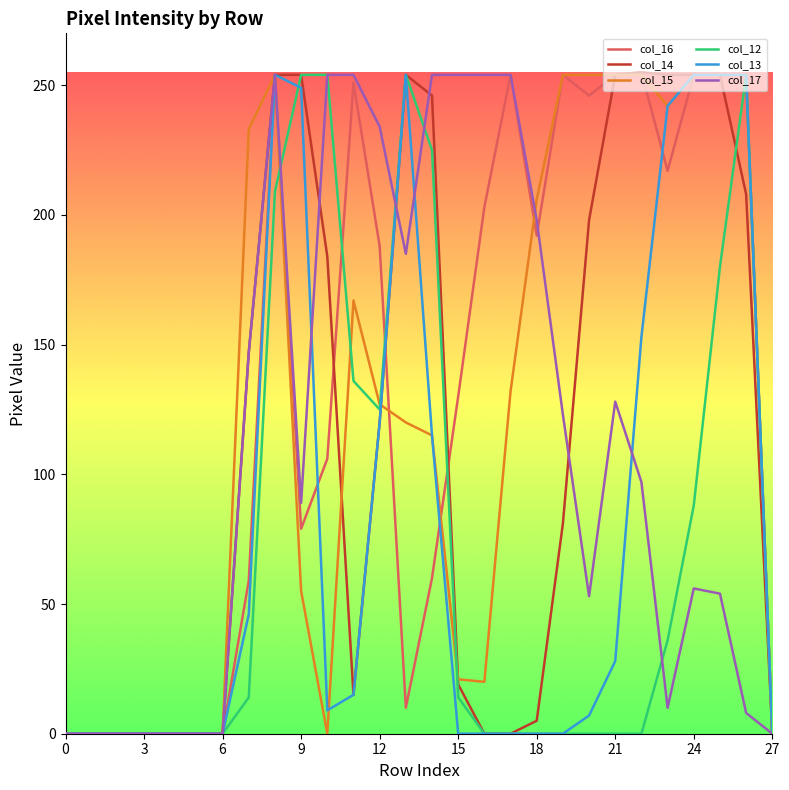

Which series has the largest total across all categories?

col_16